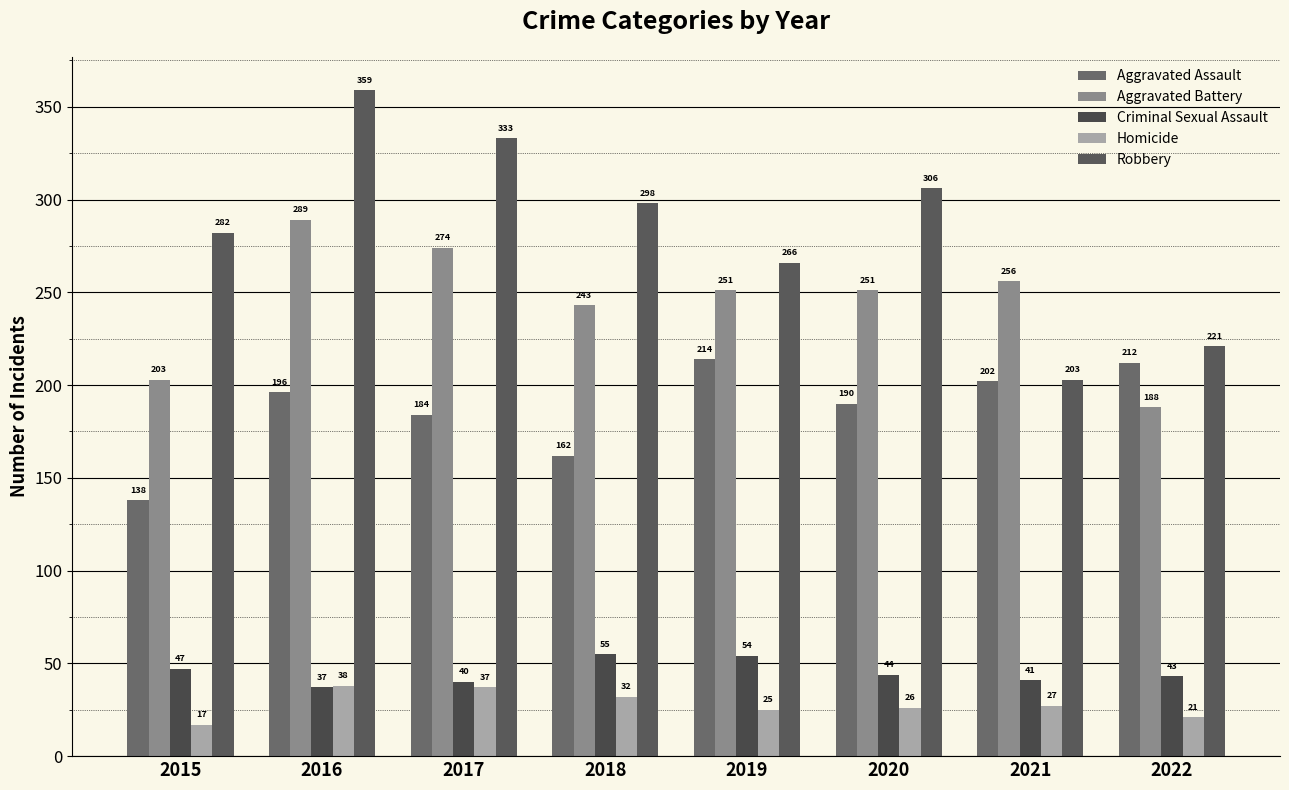

At which label is Aggravated Battery closest to 238?

2018